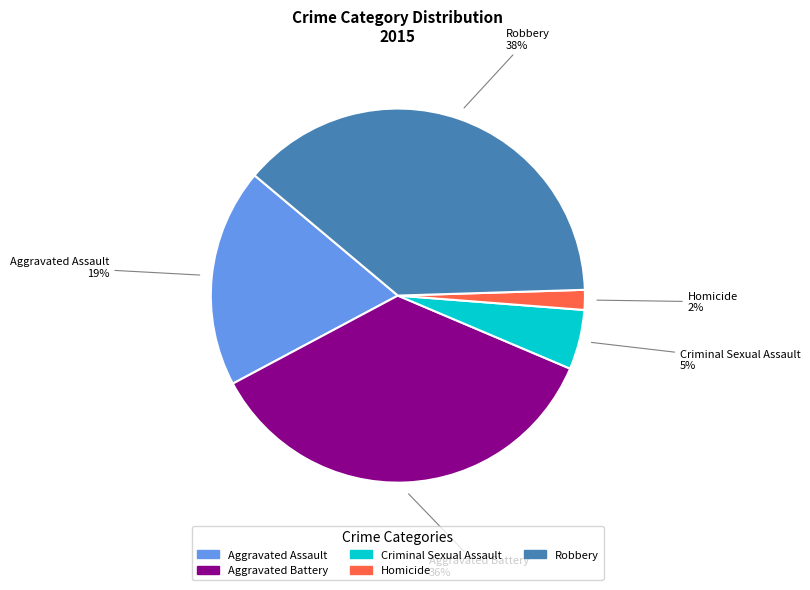

Which has a higher value, Aggravated Battery or Criminal Sexual Assault?

Aggravated Battery